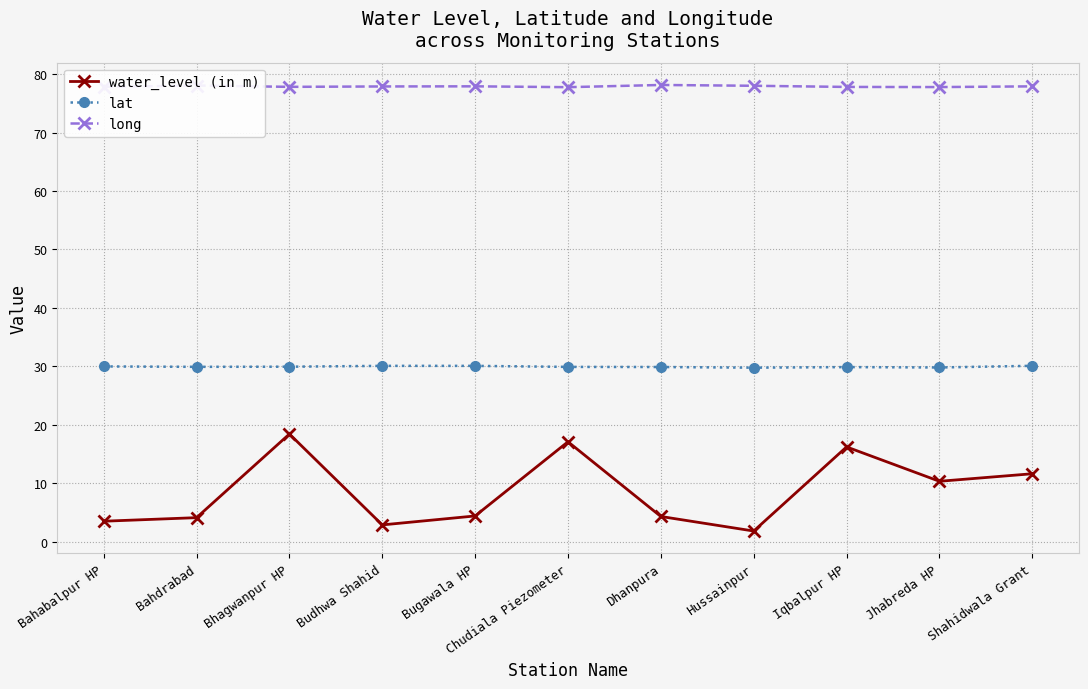

Read the lat value at Shahidwala Grant.

30.1